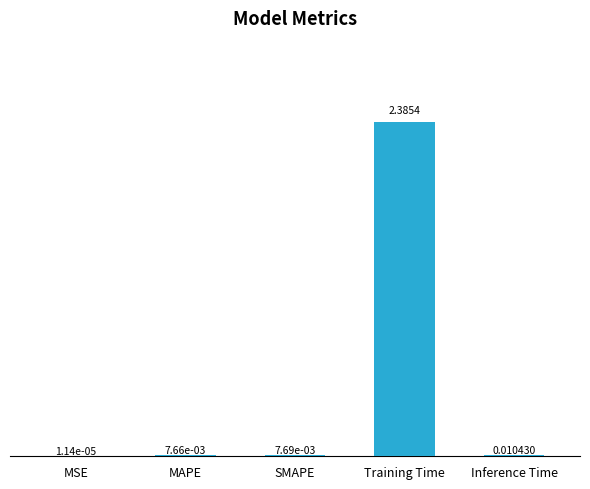

Between MAPE and Inference Time, which is larger?

Inference Time